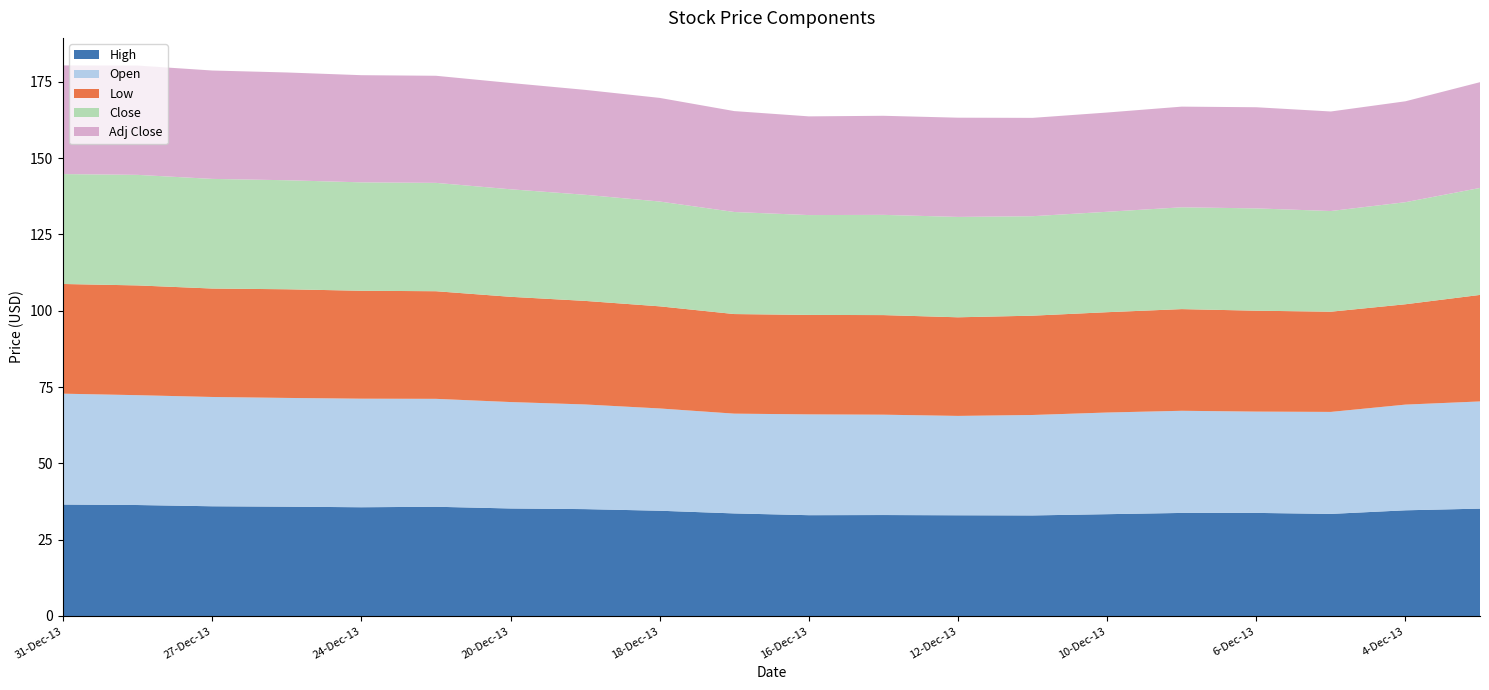

Reading left to right, transcribe all the data shown in this chart.

High: 31-Dec-13=36.5	30-Dec-13=36.4	27-Dec-13=35.9	26-Dec-13=35.8	24-Dec-13=35.6	23-Dec-13=35.8	20-Dec-13=35.2	19-Dec-13=35.0	18-Dec-13=34.5	17-Dec-13=33.6	16-Dec-13=33.0	13-Dec-13=33.1	12-Dec-13=33.0	11-Dec-13=32.9	10-Dec-13=33.4	9-Dec-13=33.8	6-Dec-13=33.8	5-Dec-13=33.4	4-Dec-13=34.6	3-Dec-13=35.2
Open: 31-Dec-13=36.3	30-Dec-13=36.0	27-Dec-13=35.8	26-Dec-13=35.6	24-Dec-13=35.6	23-Dec-13=35.4	20-Dec-13=34.9	19-Dec-13=34.3	18-Dec-13=33.5	17-Dec-13=32.7	16-Dec-13=33.0	13-Dec-13=32.9	12-Dec-13=32.5	11-Dec-13=32.9	10-Dec-13=33.3	9-Dec-13=33.5	6-Dec-13=33.2	5-Dec-13=33.4	4-Dec-13=34.6	3-Dec-13=35.1
Low: 31-Dec-13=35.9	30-Dec-13=36.0	27-Dec-13=35.5	26-Dec-13=35.6	24-Dec-13=35.4	23-Dec-13=35.2	20-Dec-13=34.5	19-Dec-13=33.9	18-Dec-13=33.5	17-Dec-13=32.6	16-Dec-13=32.6	13-Dec-13=32.6	12-Dec-13=32.3	11-Dec-13=32.5	10-Dec-13=32.9	9-Dec-13=33.3	6-Dec-13=33.0	5-Dec-13=32.8	4-Dec-13=32.9	3-Dec-13=34.9
Close: 31-Dec-13=36.0	30-Dec-13=36.2	27-Dec-13=35.9	26-Dec-13=35.7	24-Dec-13=35.5	23-Dec-13=35.5	20-Dec-13=35.2	19-Dec-13=34.8	18-Dec-13=34.3	17-Dec-13=33.4	16-Dec-13=32.7	13-Dec-13=32.8	12-Dec-13=32.9	11-Dec-13=32.6	10-Dec-13=32.9	9-Dec-13=33.4	6-Dec-13=33.5	5-Dec-13=33.0	4-Dec-13=33.4	3-Dec-13=35.0
Adj Close: 31-Dec-13=35.6	30-Dec-13=35.8	27-Dec-13=35.5	26-Dec-13=35.3	24-Dec-13=35.1	23-Dec-13=35.1	20-Dec-13=34.8	19-Dec-13=34.4	18-Dec-13=33.9	17-Dec-13=33.0	16-Dec-13=32.3	13-Dec-13=32.5	12-Dec-13=32.5	11-Dec-13=32.2	10-Dec-13=32.5	9-Dec-13=33.0	6-Dec-13=33.1	5-Dec-13=32.6	4-Dec-13=33.0	3-Dec-13=34.6